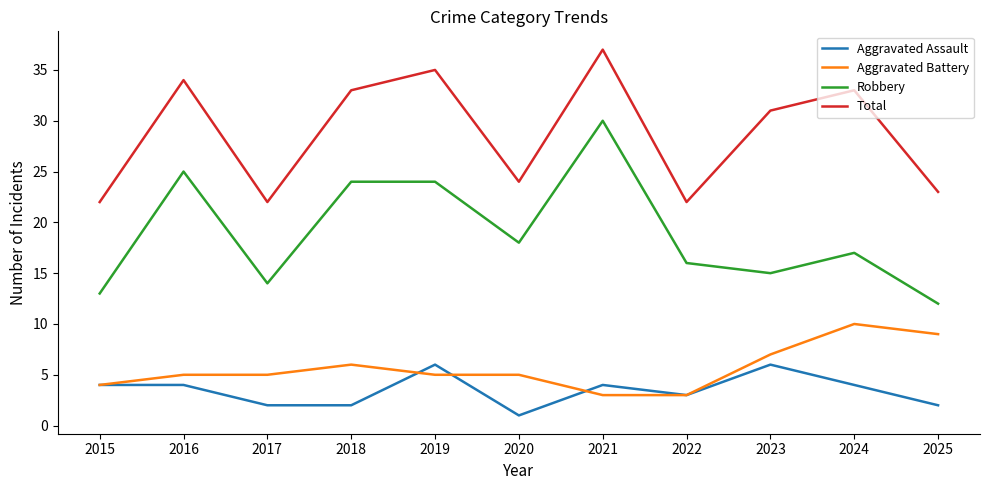

The Aggravated Assault series shows 1 at 2021. True or false?

False